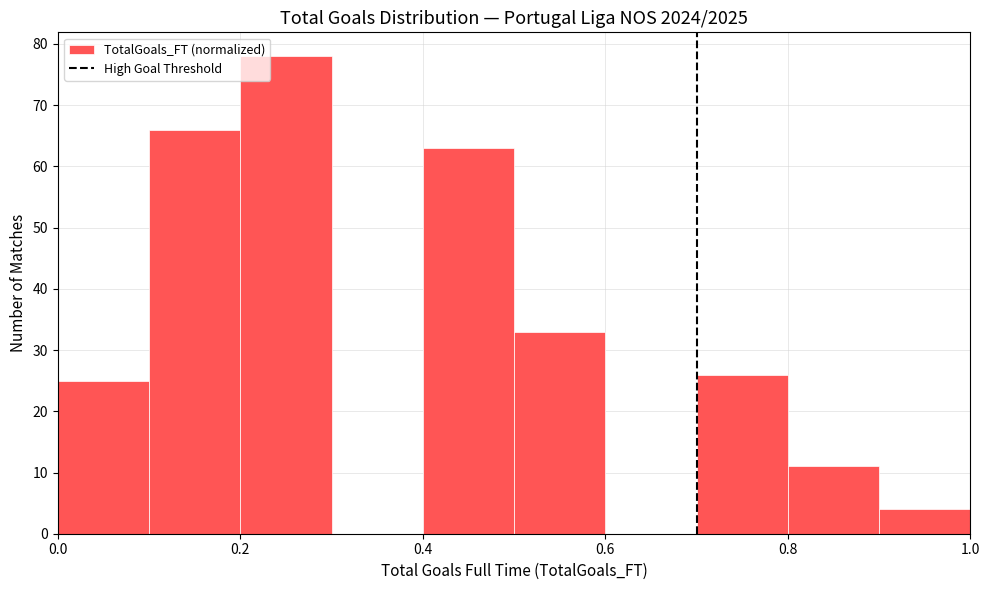

How tall is the bar that spans 0.5 to 0.6 on the x-axis? The values are not printed on the chart, so give them approximately, as read against the axis.

33